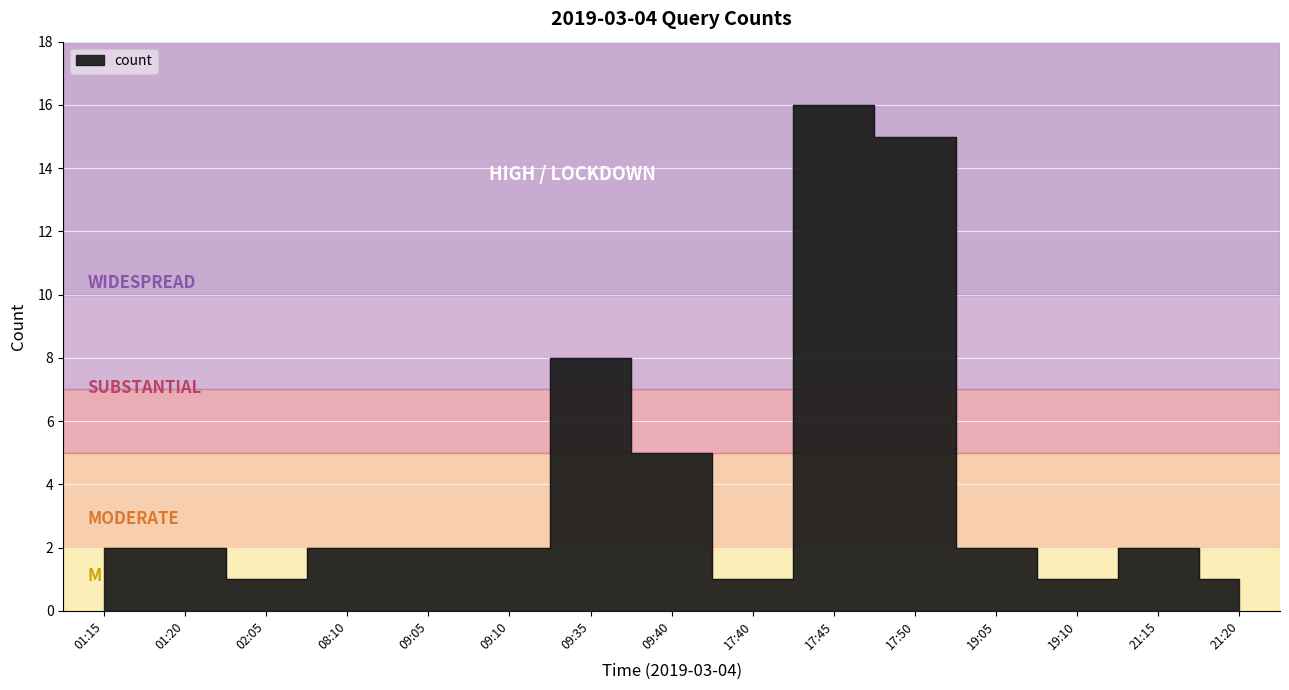

How many distinct data groups are displayed?

1